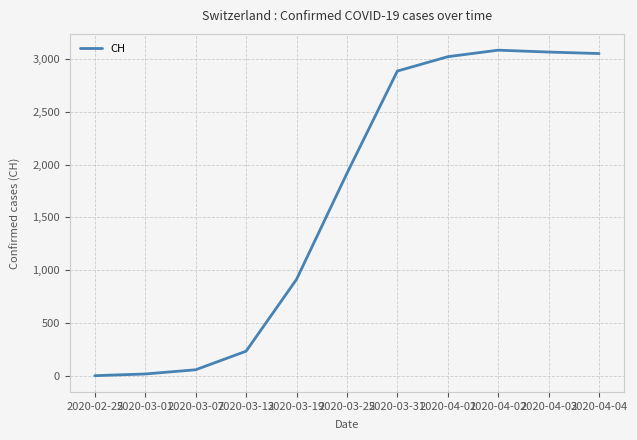

How many lines are shown in the chart?

1